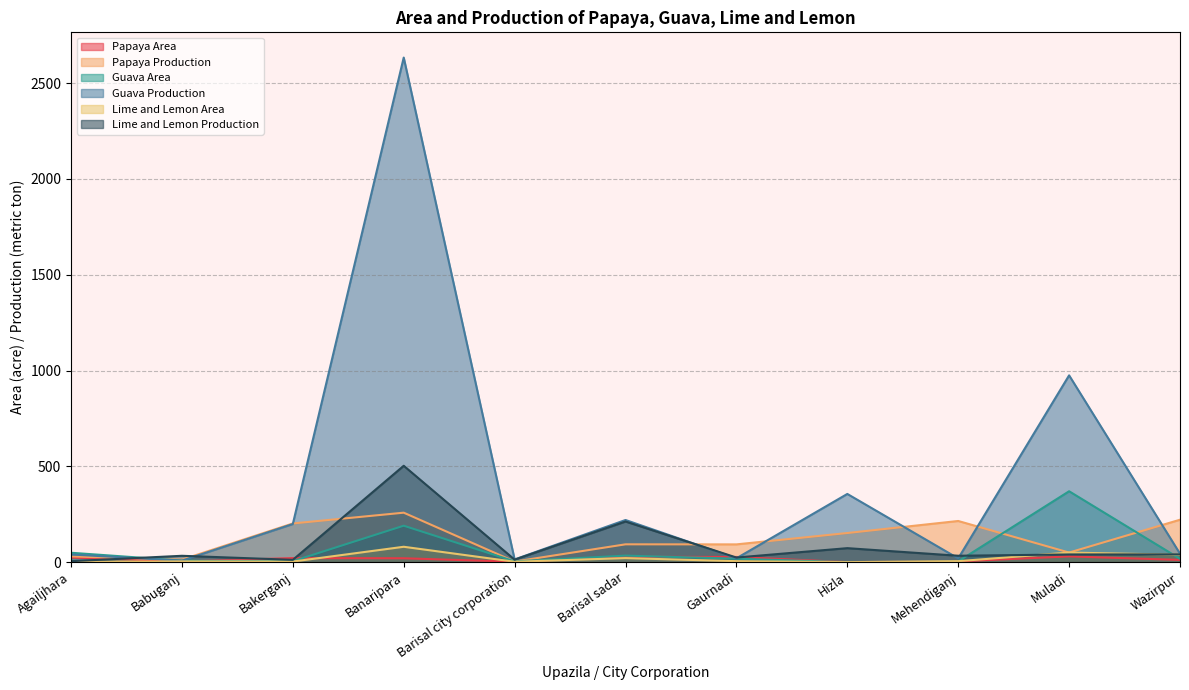

What is the total value across all series at Wazirpur?

373.7